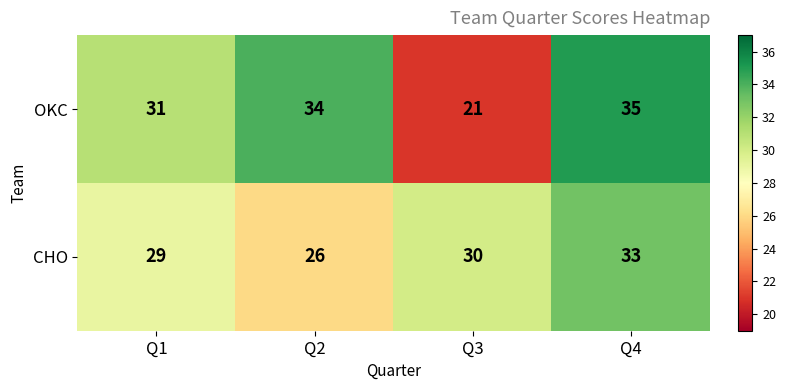

The value of CHO at Q3 is 39. True or false?

False